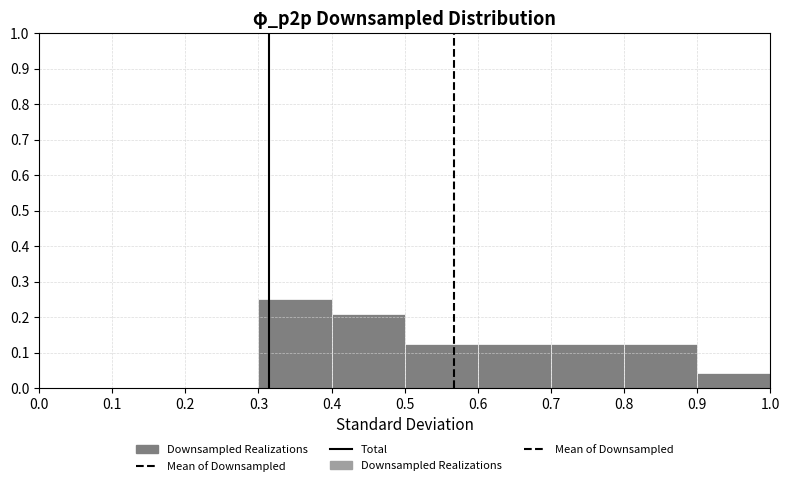

Over which range of the x-axis is the bar tallest?

0.3 to 0.4